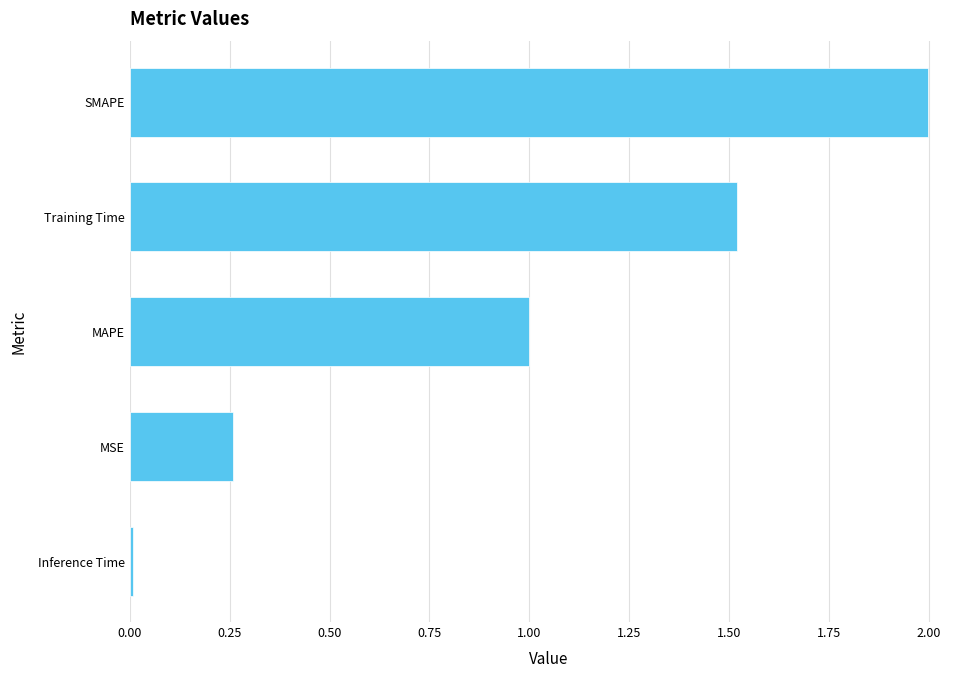

Is it true that the value at Training Time is 0.7?

False